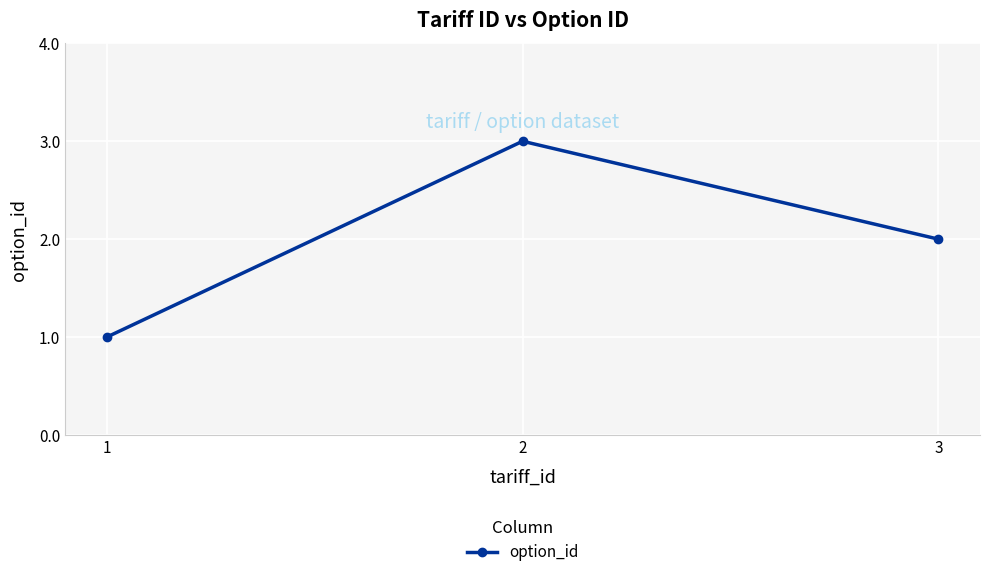

Does the chart have visible grid lines?

Yes